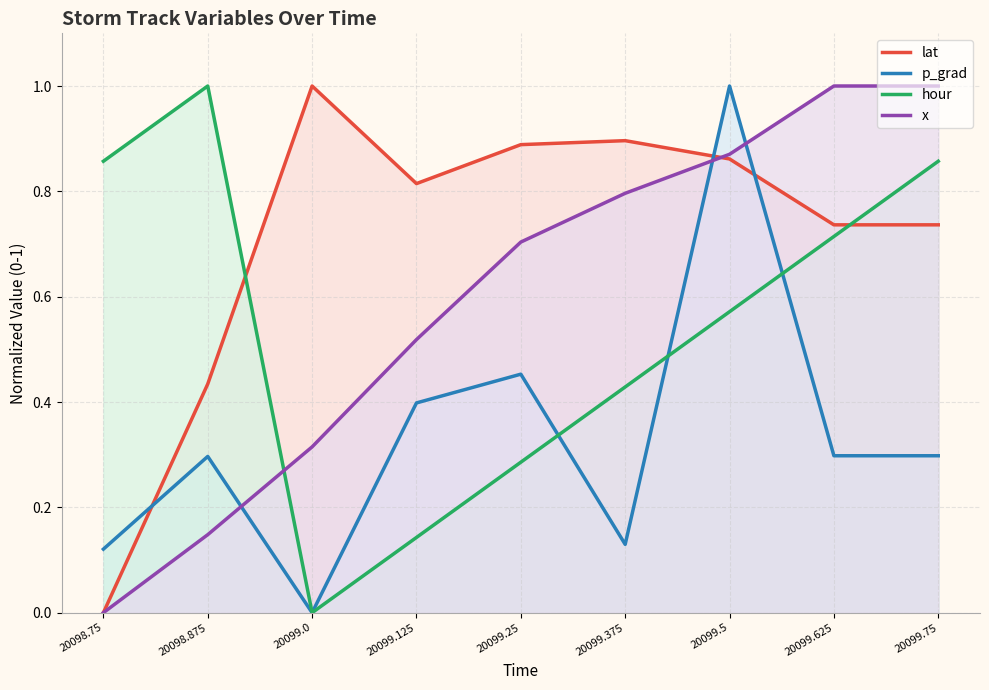

Is it true that p_grad equals 0.1 at 20099.375?

True